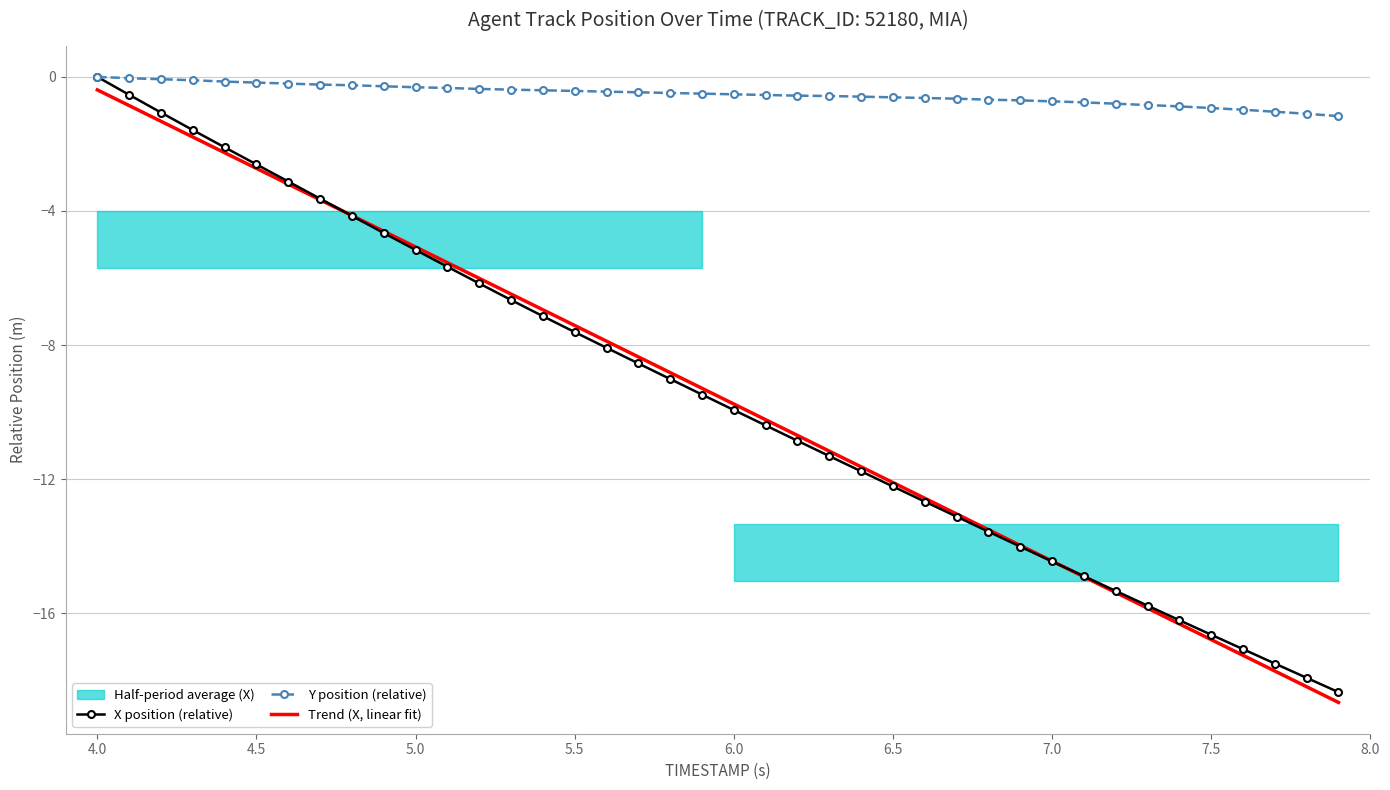

Is it true that X position (relative) equals -16.5 at 6.5?

False